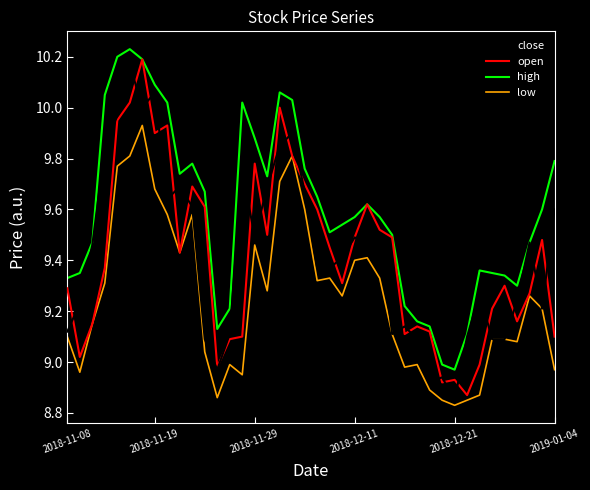

True or false: high and low intersect in this chart.

False